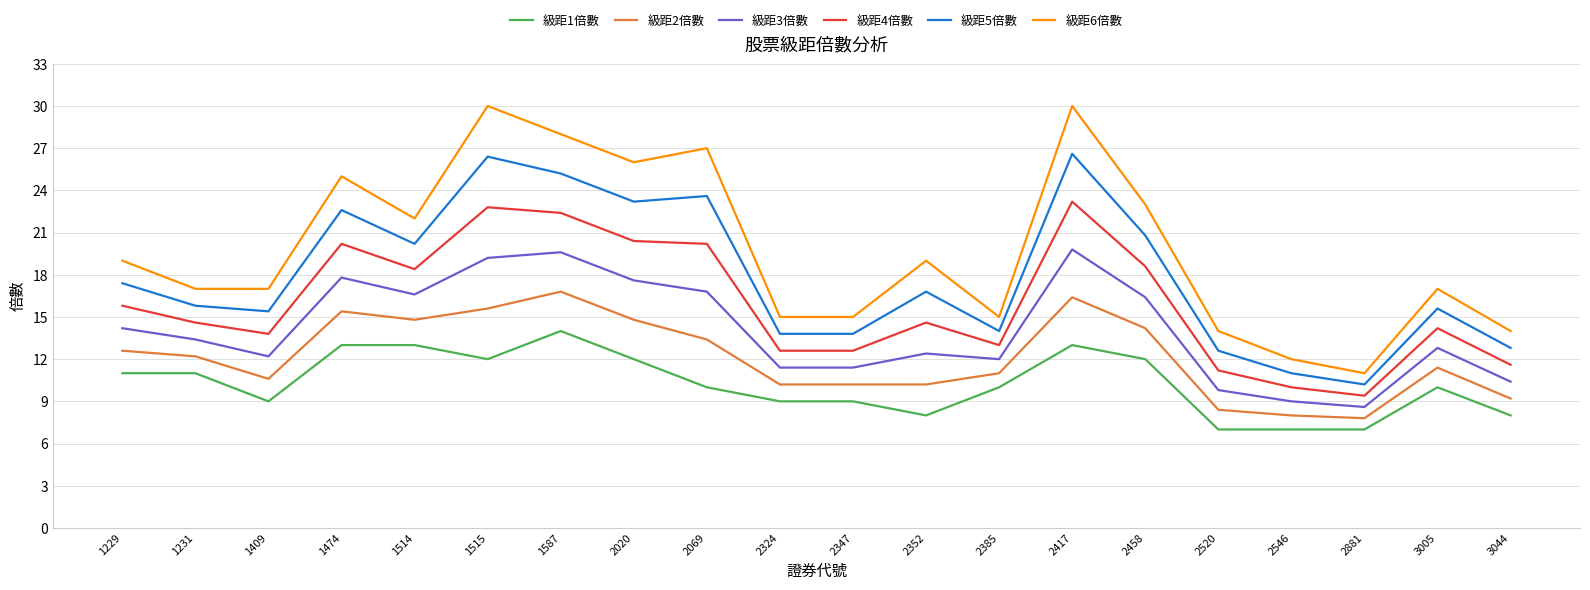

True or false: 級距5倍數 has more than 0 interior local peaks.

True